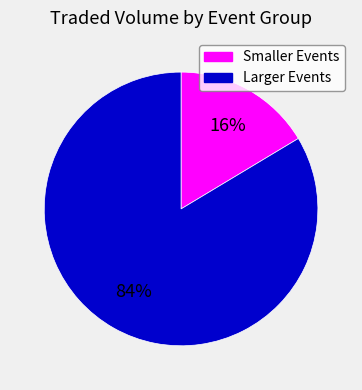

Is there any slice that represents more than half of the pie?

Yes